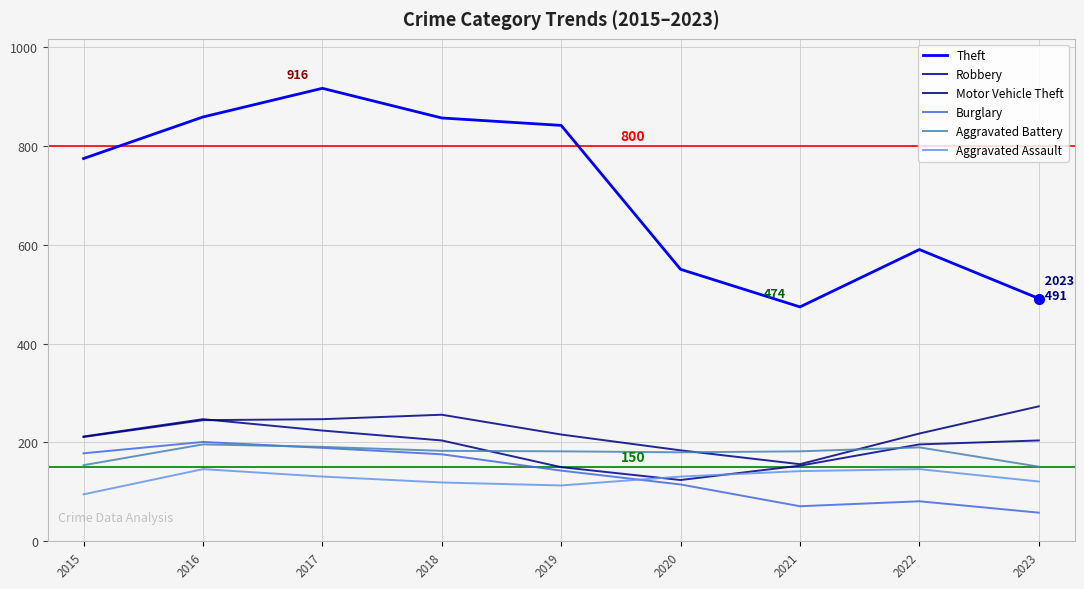

Rank the series by their maximum value, from lowest to highest.

Aggravated Assault, Aggravated Battery, Burglary, Robbery, Motor Vehicle Theft, Theft